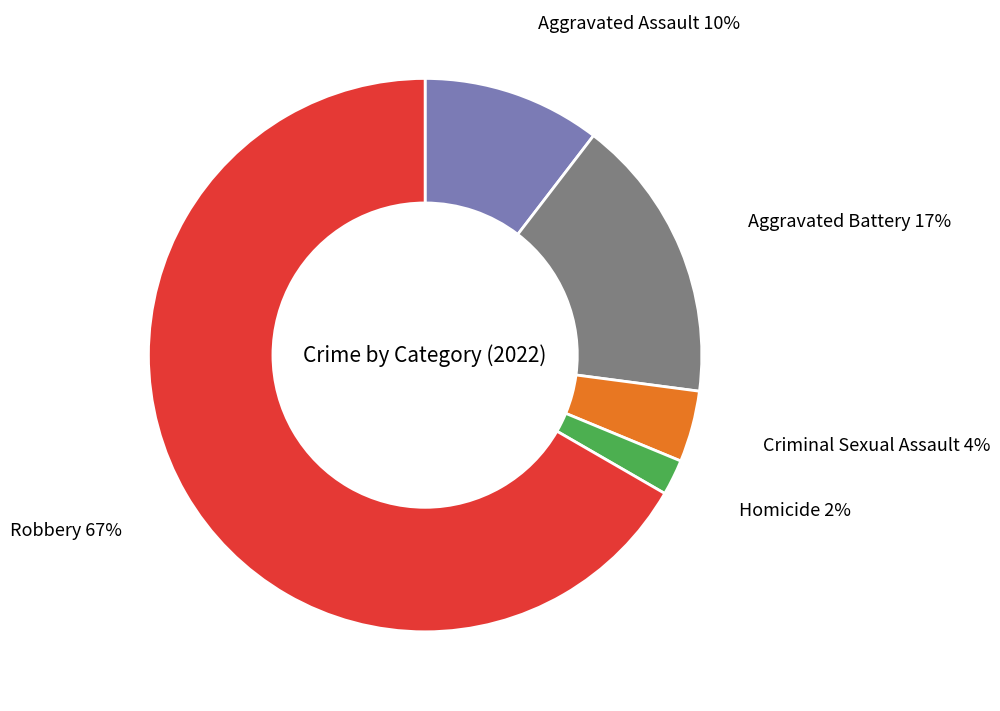

Which category has the biggest portion of the pie?

Robbery